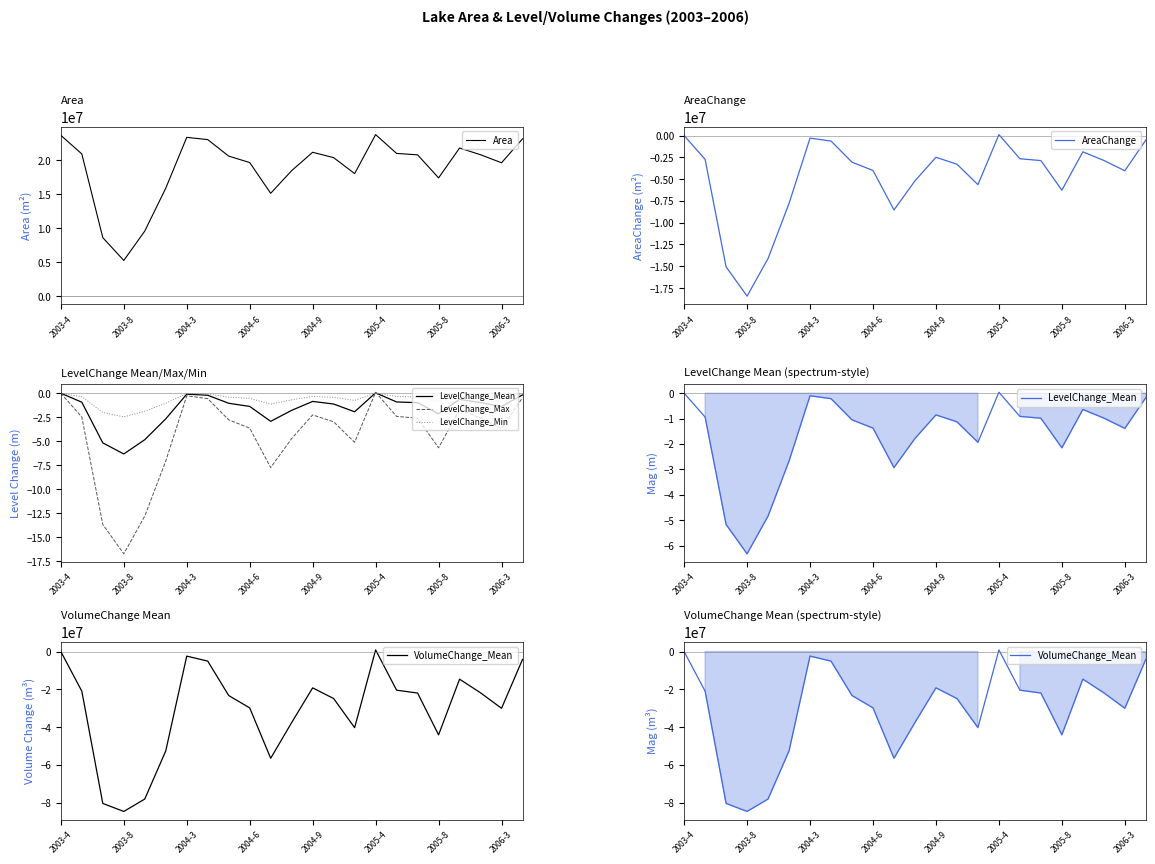

How many data points does each series have?

23